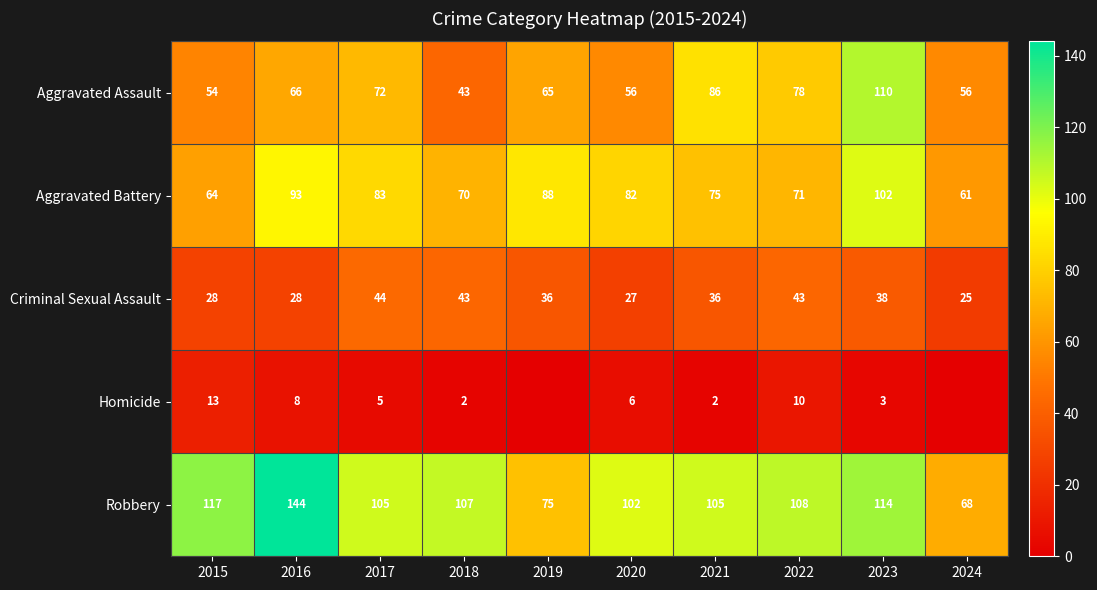

What value does the Aggravated Battery series have at 2020?

82